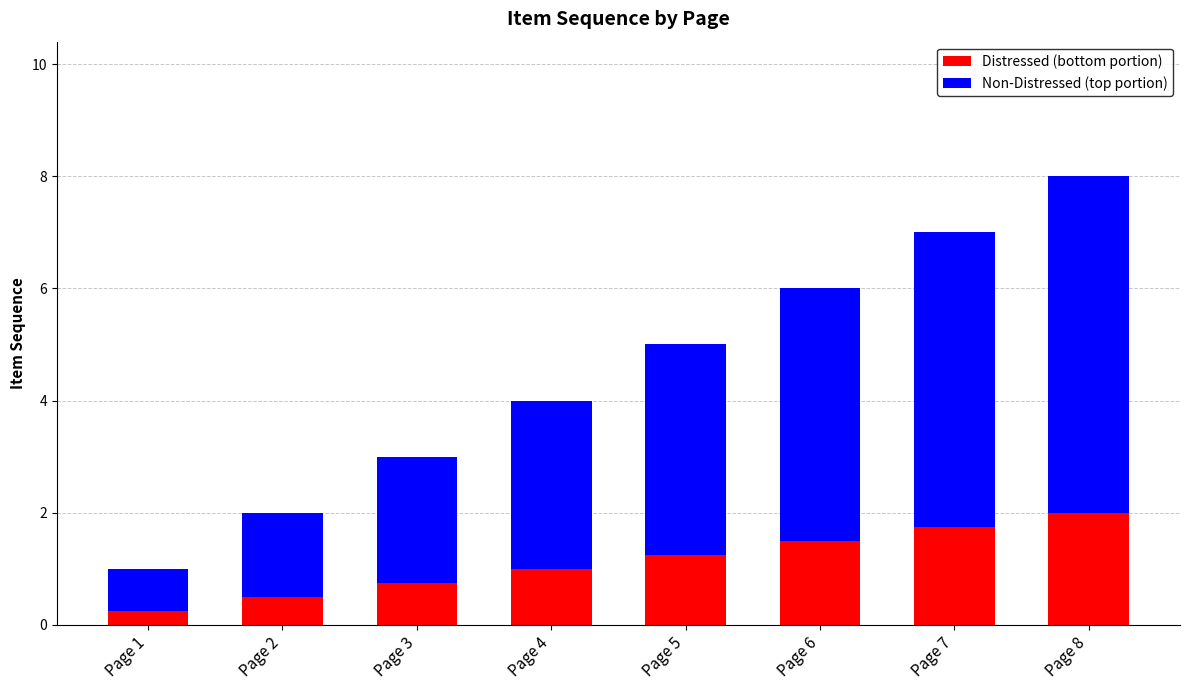

The value of Distressed (bottom portion) at Page 5 is 0.4. True or false?

False